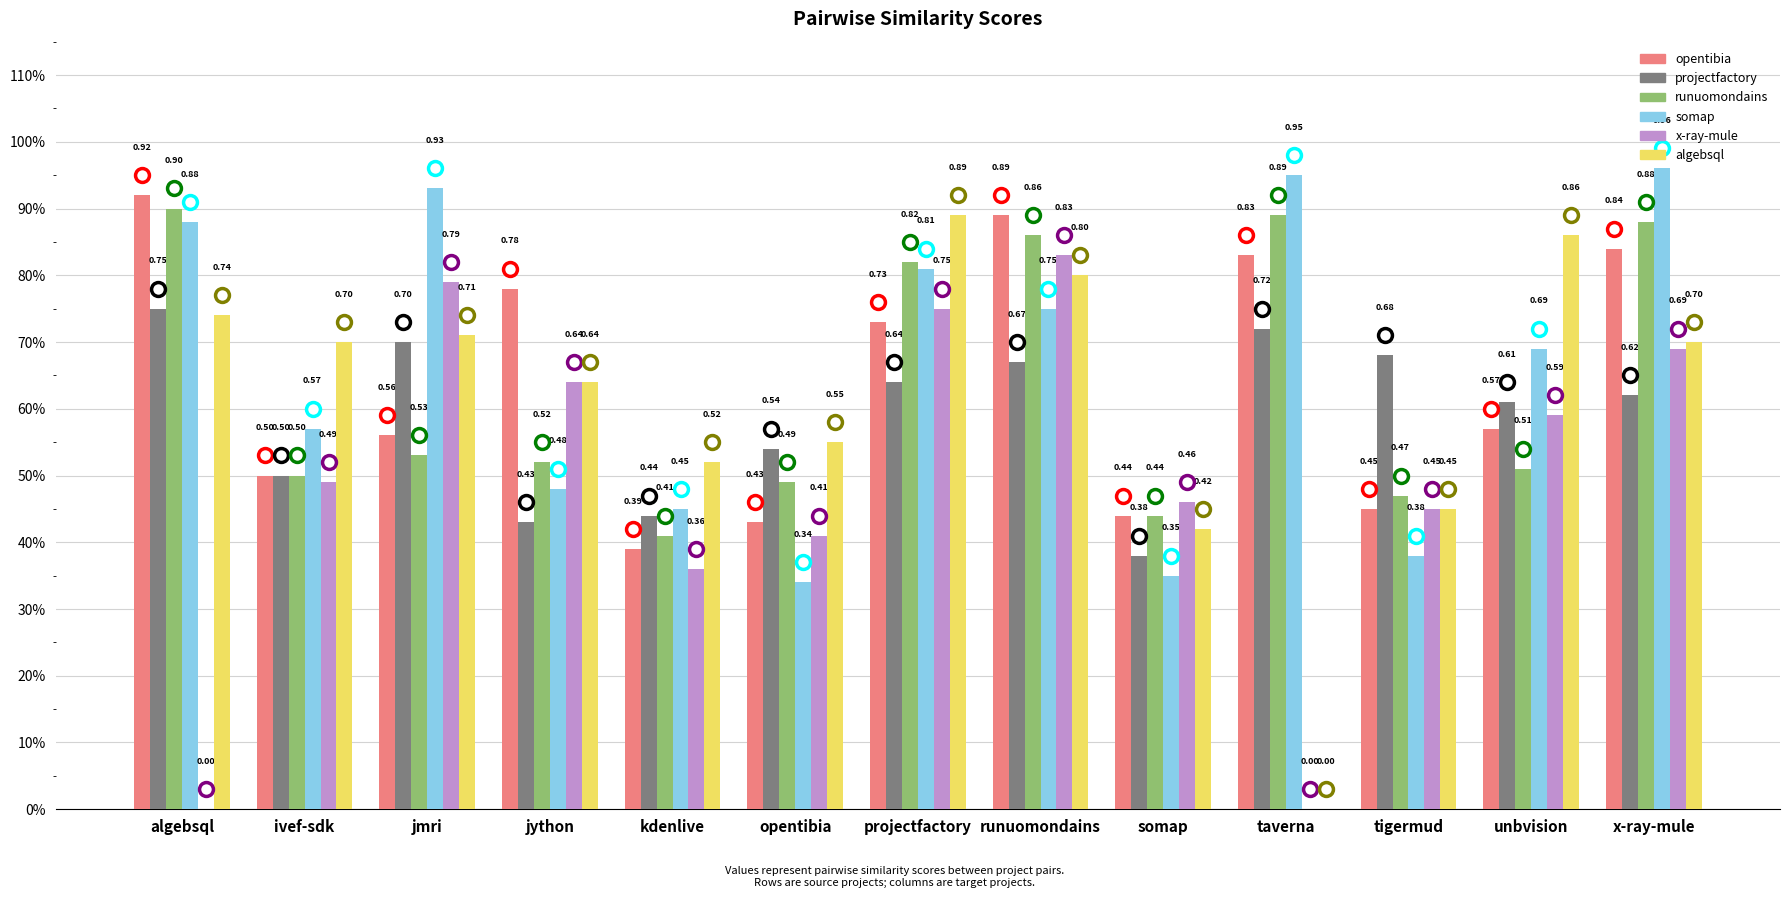

Reading left to right, transcribe all the data shown in this chart.

opentibia.csv: algebsql=0.9	ivef-sdk=0.5	jmri=0.6	jython=0.8	kdenlive=0.4	opentibia=0.4	projectfactory=0.7	runuomondains=0.9	somap=0.4	taverna=0.8	tigermud=0.5	unbvision=0.6	x-ray-mule=0.8
projectfactory.csv: algebsql=0.8	ivef-sdk=0.5	jmri=0.7	jython=0.4	kdenlive=0.4	opentibia=0.5	projectfactory=0.6	runuomondains=0.7	somap=0.4	taverna=0.7	tigermud=0.7	unbvision=0.6	x-ray-mule=0.6
runuomondains.csv: algebsql=0.9	ivef-sdk=0.5	jmri=0.5	jython=0.5	kdenlive=0.4	opentibia=0.5	projectfactory=0.8	runuomondains=0.9	somap=0.4	taverna=0.9	tigermud=0.5	unbvision=0.5	x-ray-mule=0.9
somap.csv: algebsql=0.9	ivef-sdk=0.6	jmri=0.9	jython=0.5	kdenlive=0.5	opentibia=0.3	projectfactory=0.8	runuomondains=0.8	somap=0.3	taverna=0.9	tigermud=0.4	unbvision=0.7	x-ray-mule=1.0
x-ray-mule.csv: algebsql=0.0	ivef-sdk=0.5	jmri=0.8	jython=0.6	kdenlive=0.4	opentibia=0.4	projectfactory=0.8	runuomondains=0.8	somap=0.5	taverna=0.0	tigermud=0.5	unbvision=0.6	x-ray-mule=0.7
algebsql.csv: algebsql=0.7	ivef-sdk=0.7	jmri=0.7	jython=0.6	kdenlive=0.5	opentibia=0.6	projectfactory=0.9	runuomondains=0.8	somap=0.4	taverna=0.0	tigermud=0.5	unbvision=0.9	x-ray-mule=0.7